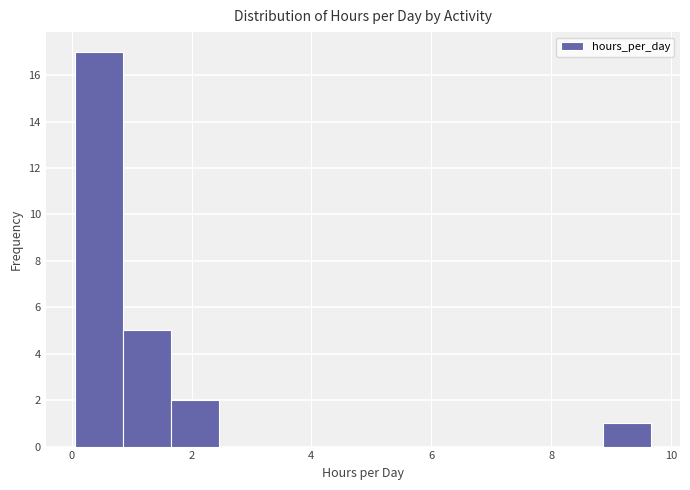

What is the height of the bar covering 0.8 to 1.6 on the x-axis? Neither the bar edges nor the heights are printed on the chart, so give them approximately, as read against the axes.

5